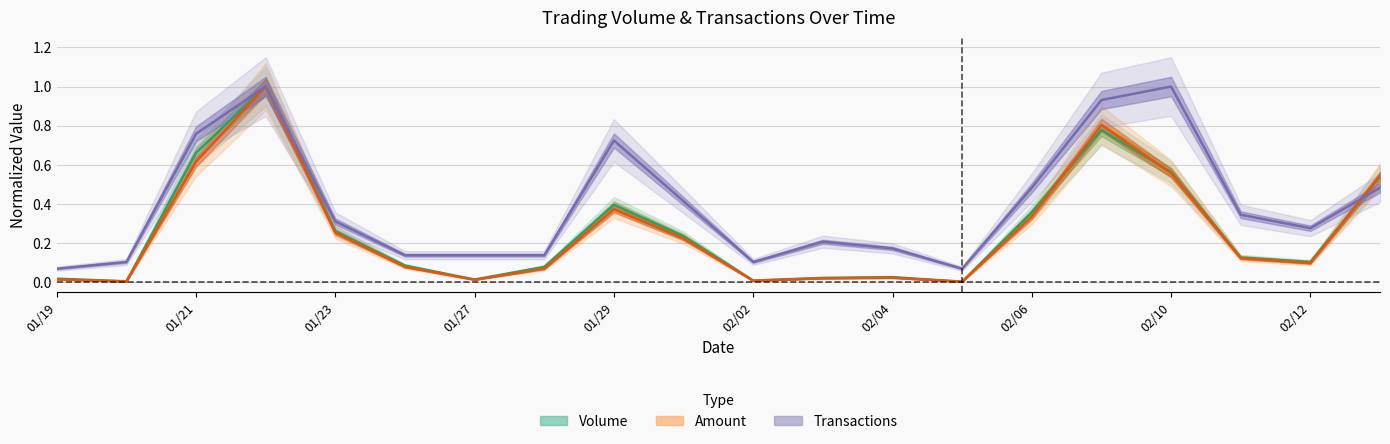

At which category does Volume reach its first local valley?

104/01/20